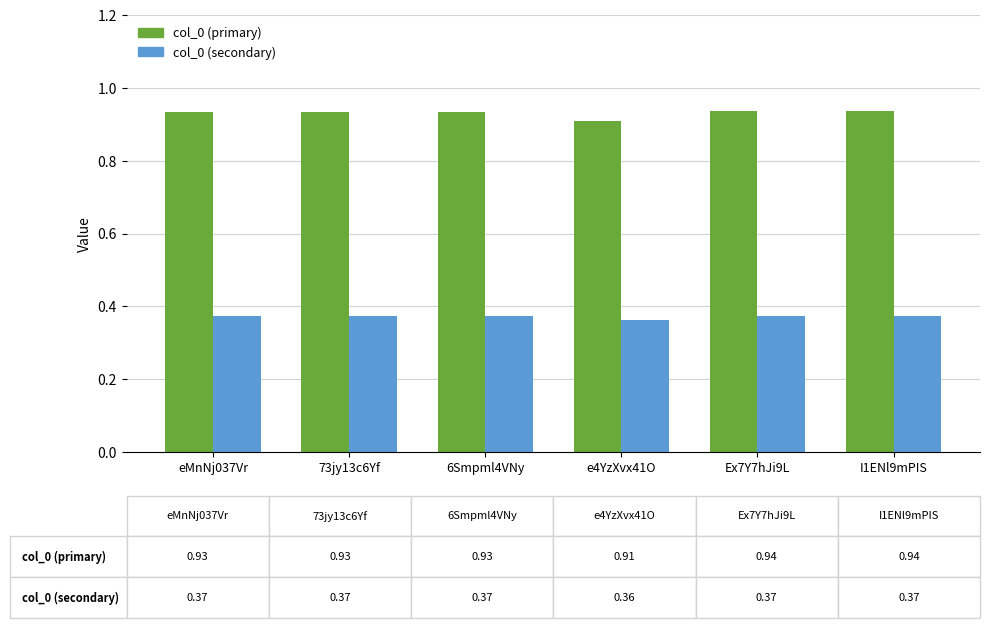

At how many categories does at least one series exceed 0?

6